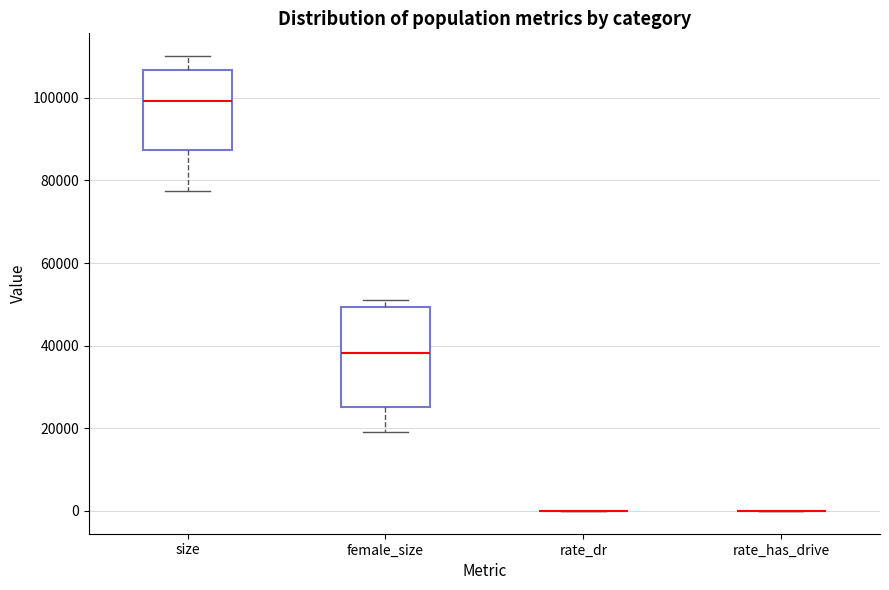

Comparing the boxes themselves (not the whiskers), which one is the tallest?

female_size